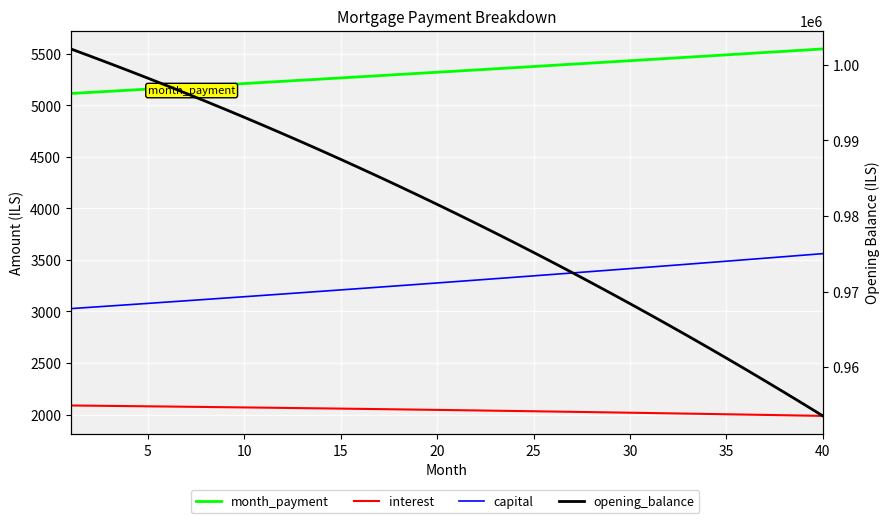

What are all the series names shown in the legend?

month_payment, interest, capital, opening_balance